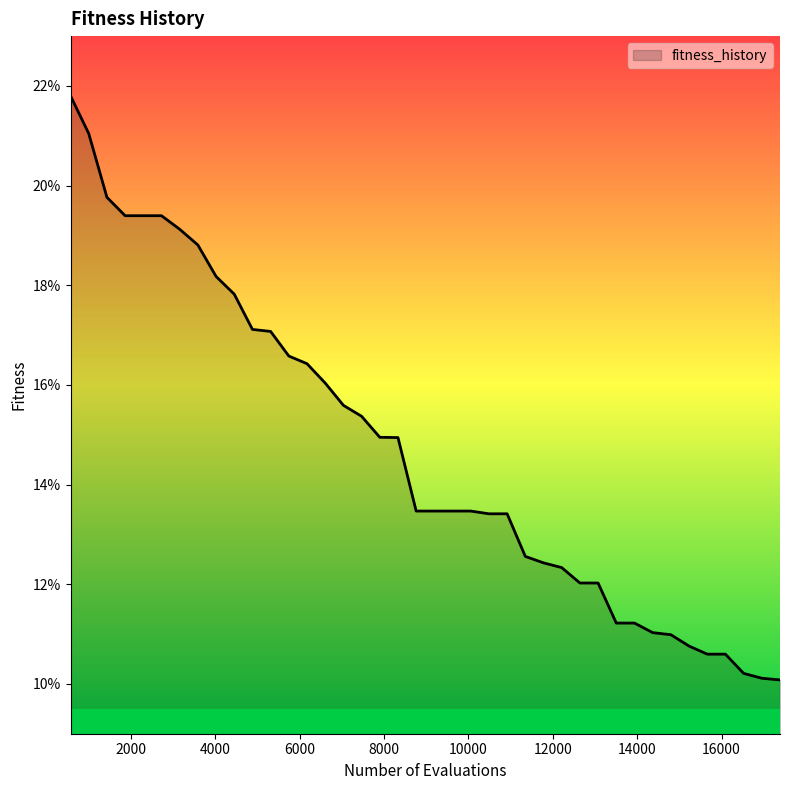

Count the values in the range 0 to 1.

40